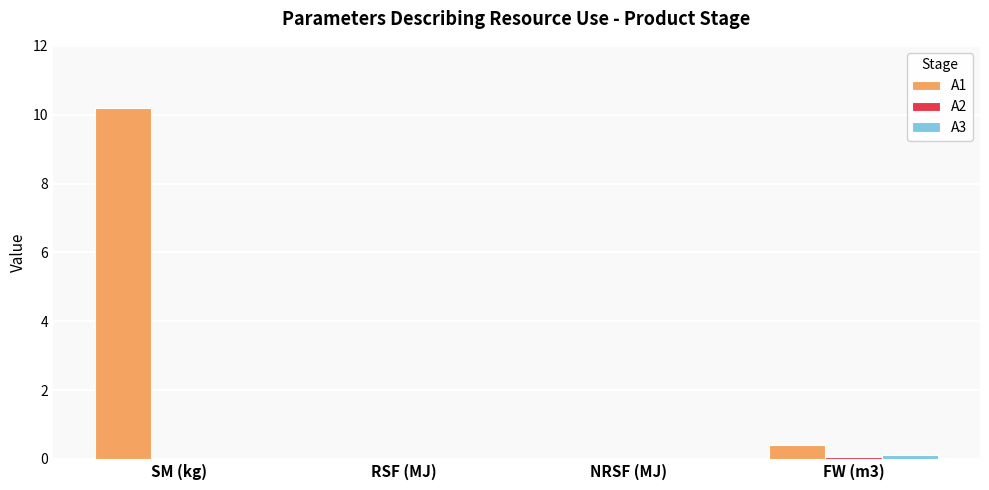

At which category is the sum across all series the highest?

SM (kg)